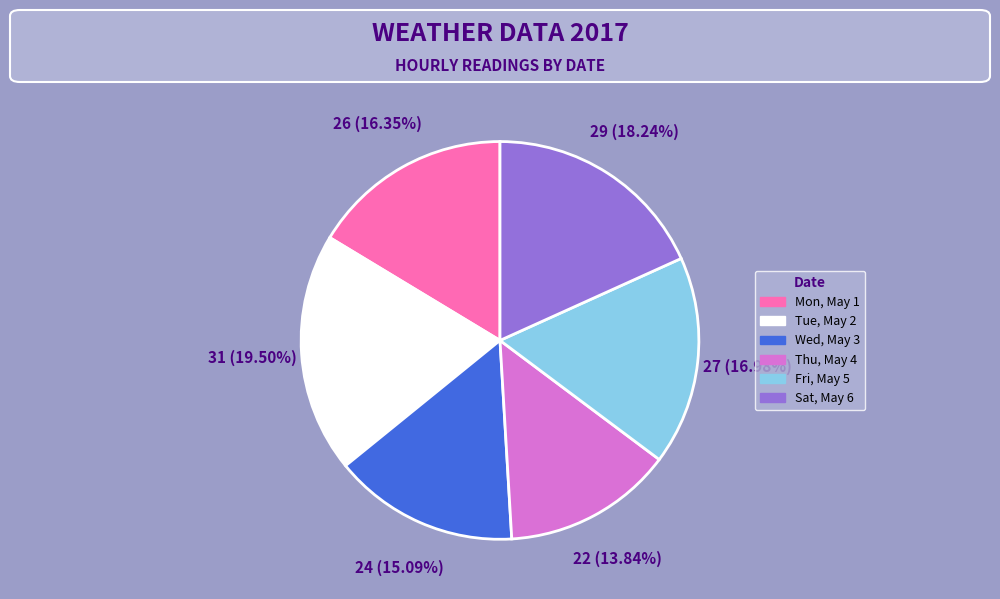

Combined, what portion of the pie is Sat, May 6 and Mon, May 1?

34.6%